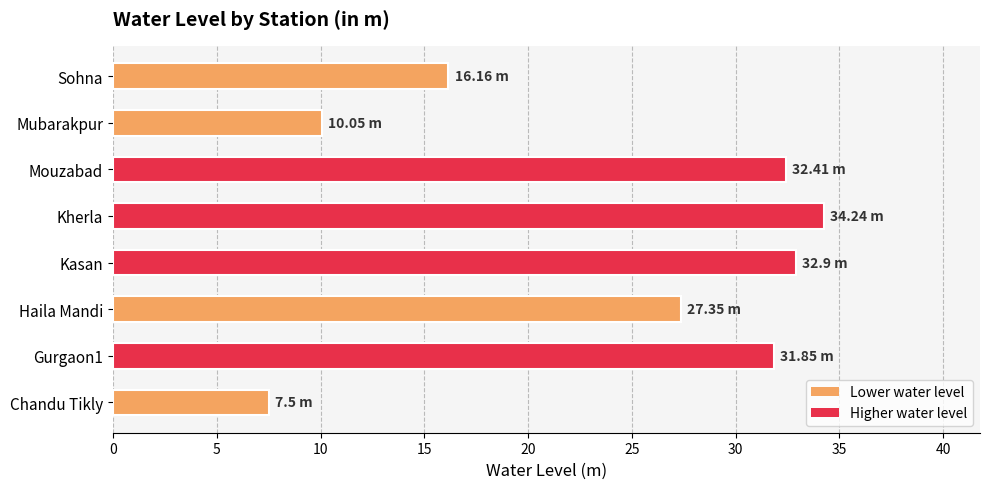

How many series are shown in this chart?

1